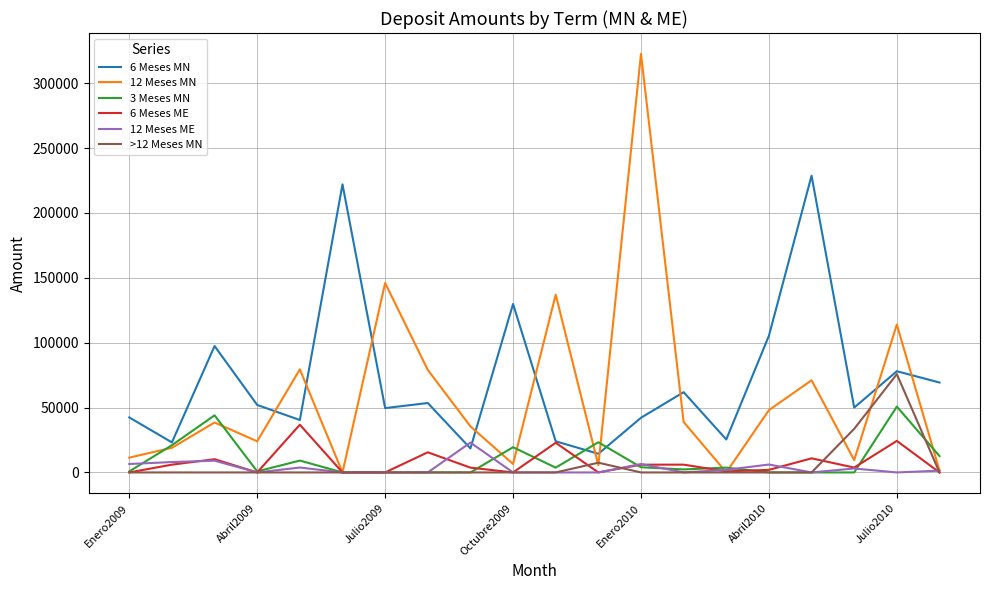

Which series has the largest range (max minus min)?

12 Meses MN